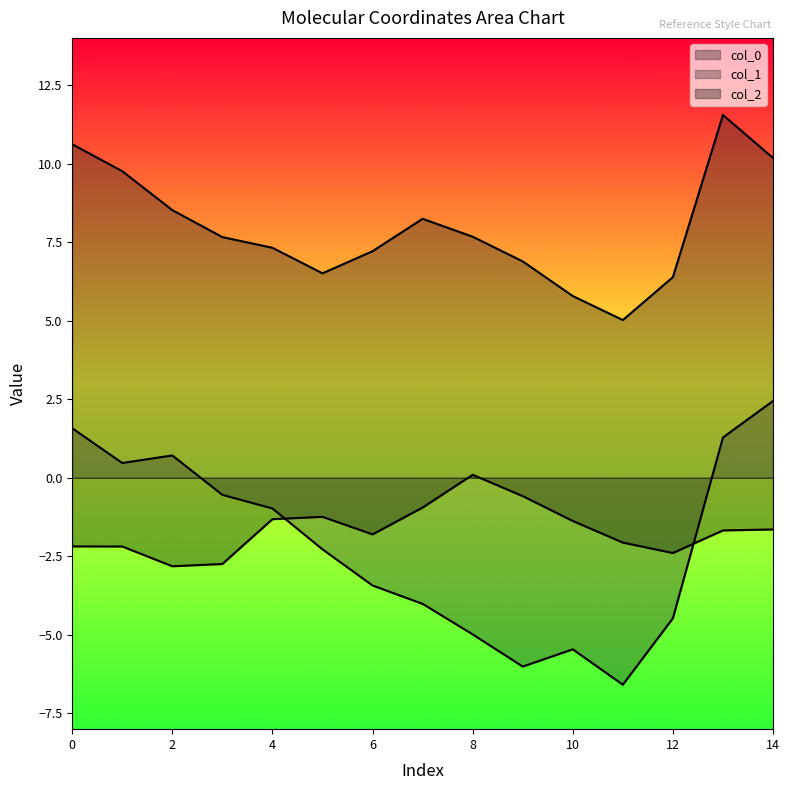

True or false: col_0 and col_1 intersect in this chart.

False